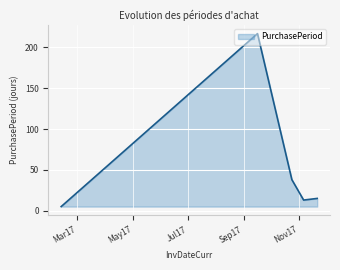

How many interior local peaks (higher than both neighbors) does the data have?

1